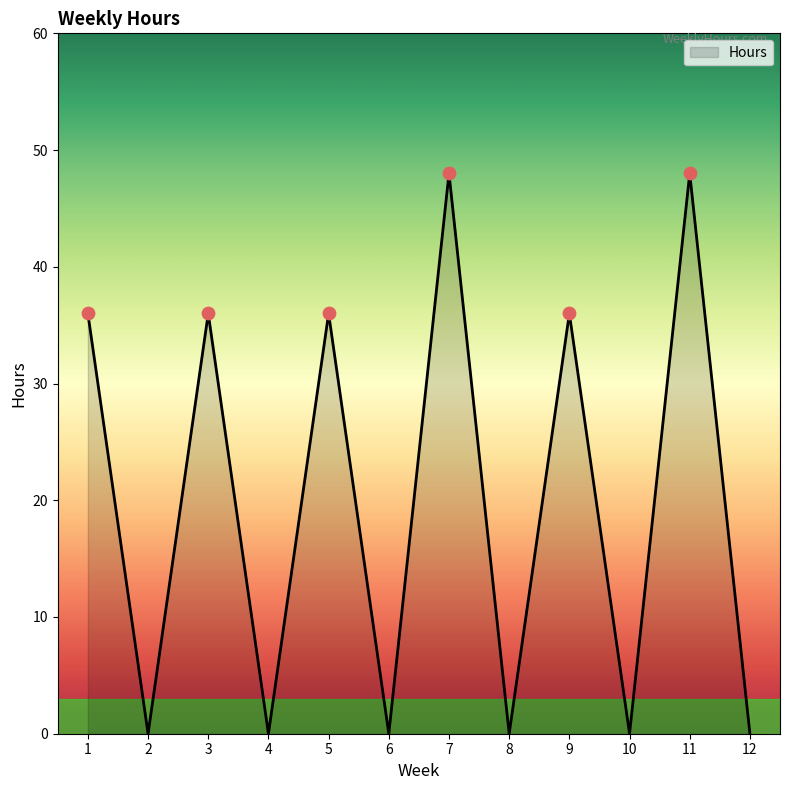

Between 1 and 11, which is larger?

11